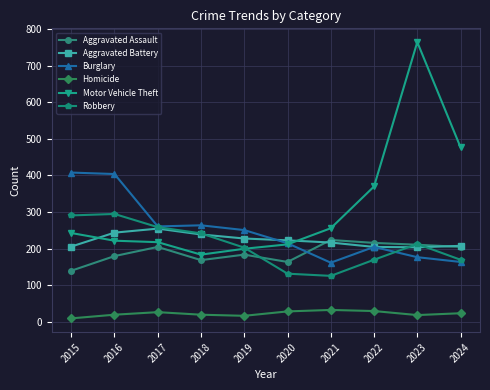

Which series ends up on top after the final intersection of Motor Vehicle Theft and Robbery?

Motor Vehicle Theft